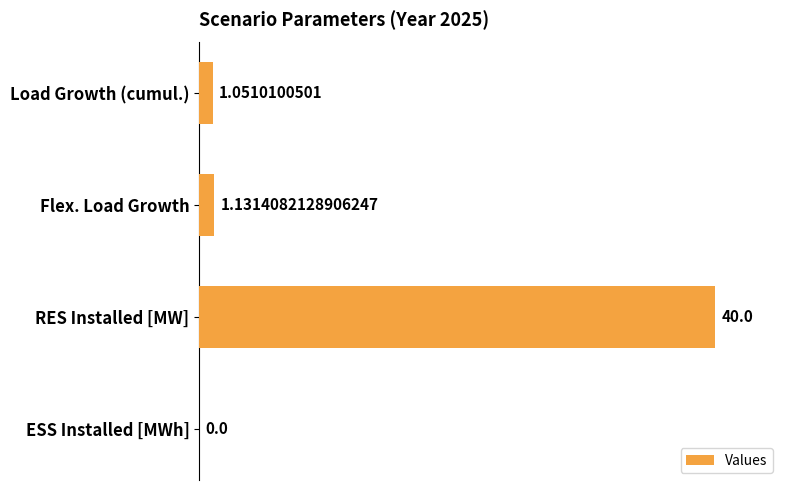

What is the maximum value shown in the chart?

40.0